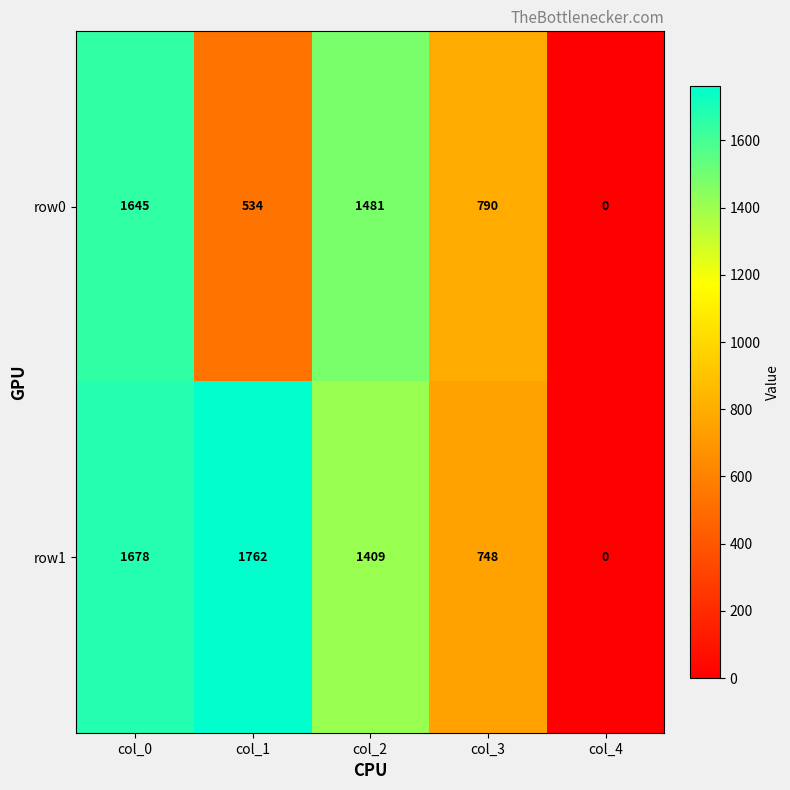

At how many categories does at least one series exceed 1490?

2